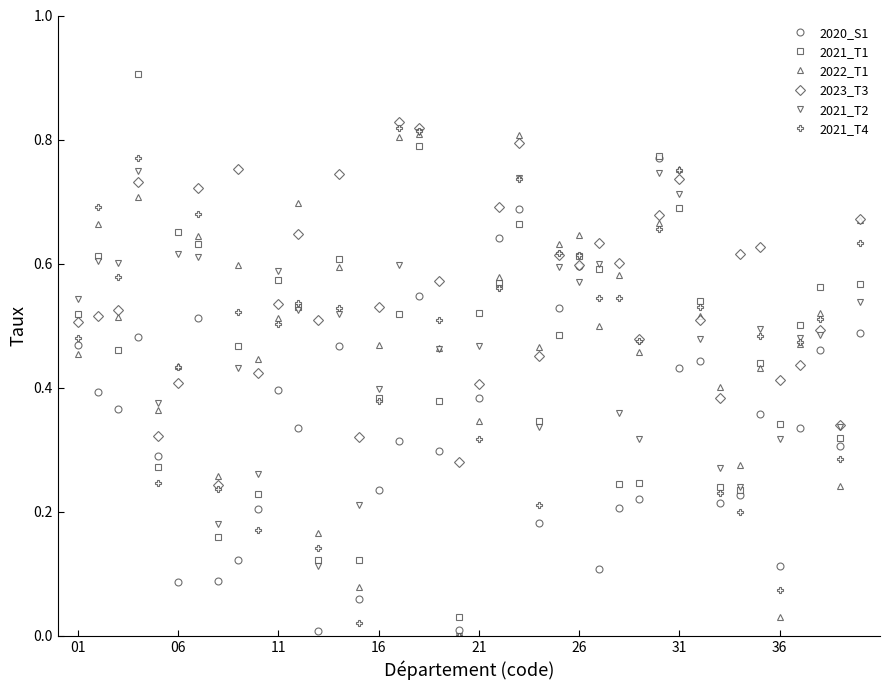

True or false: 2020_S1 and 2022_T1 intersect in this chart.

True